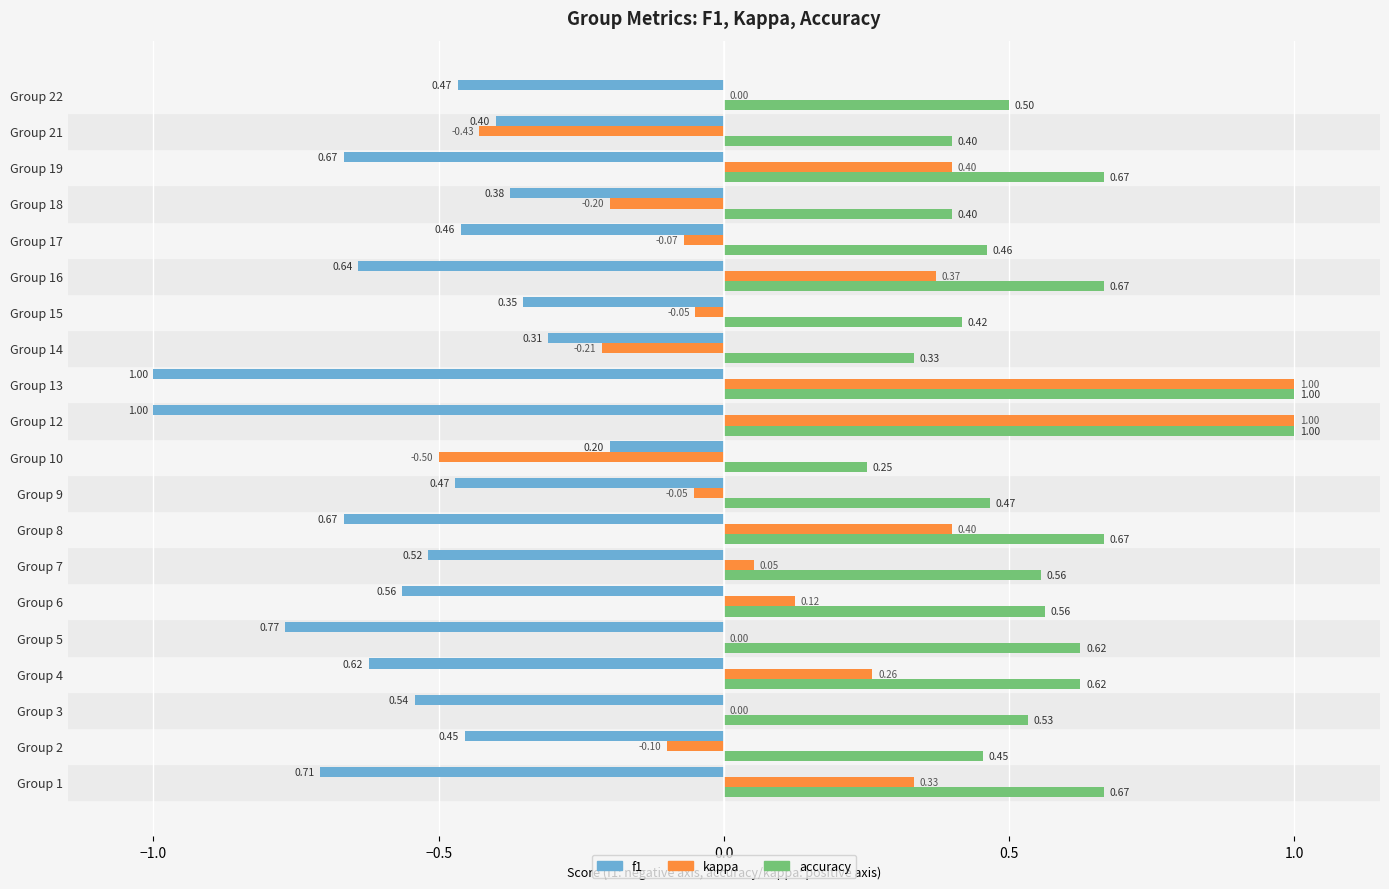

Is the value of f1 at Group 6 greater than the value of accuracy at Group 8?

No